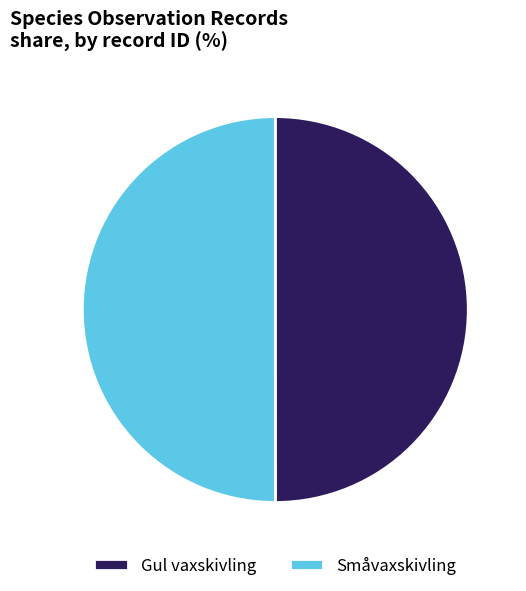

True or false: Småvaxskivling accounts for 50% of the total.

True